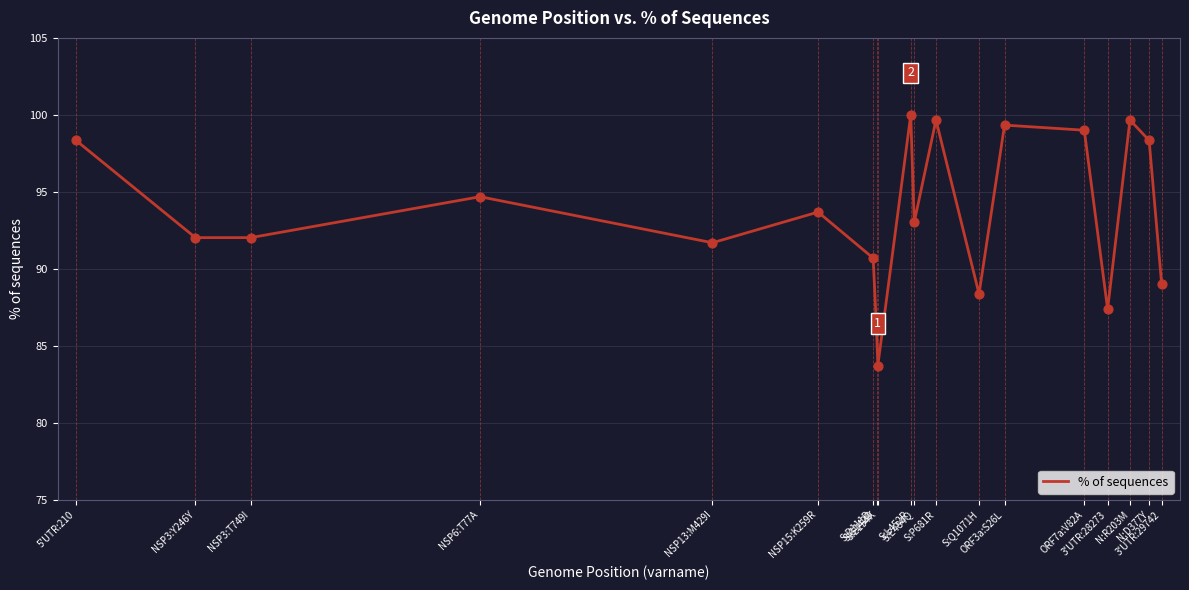

What is the change in value from NSP6:T77A to 3'UTR:29742?

-5.6